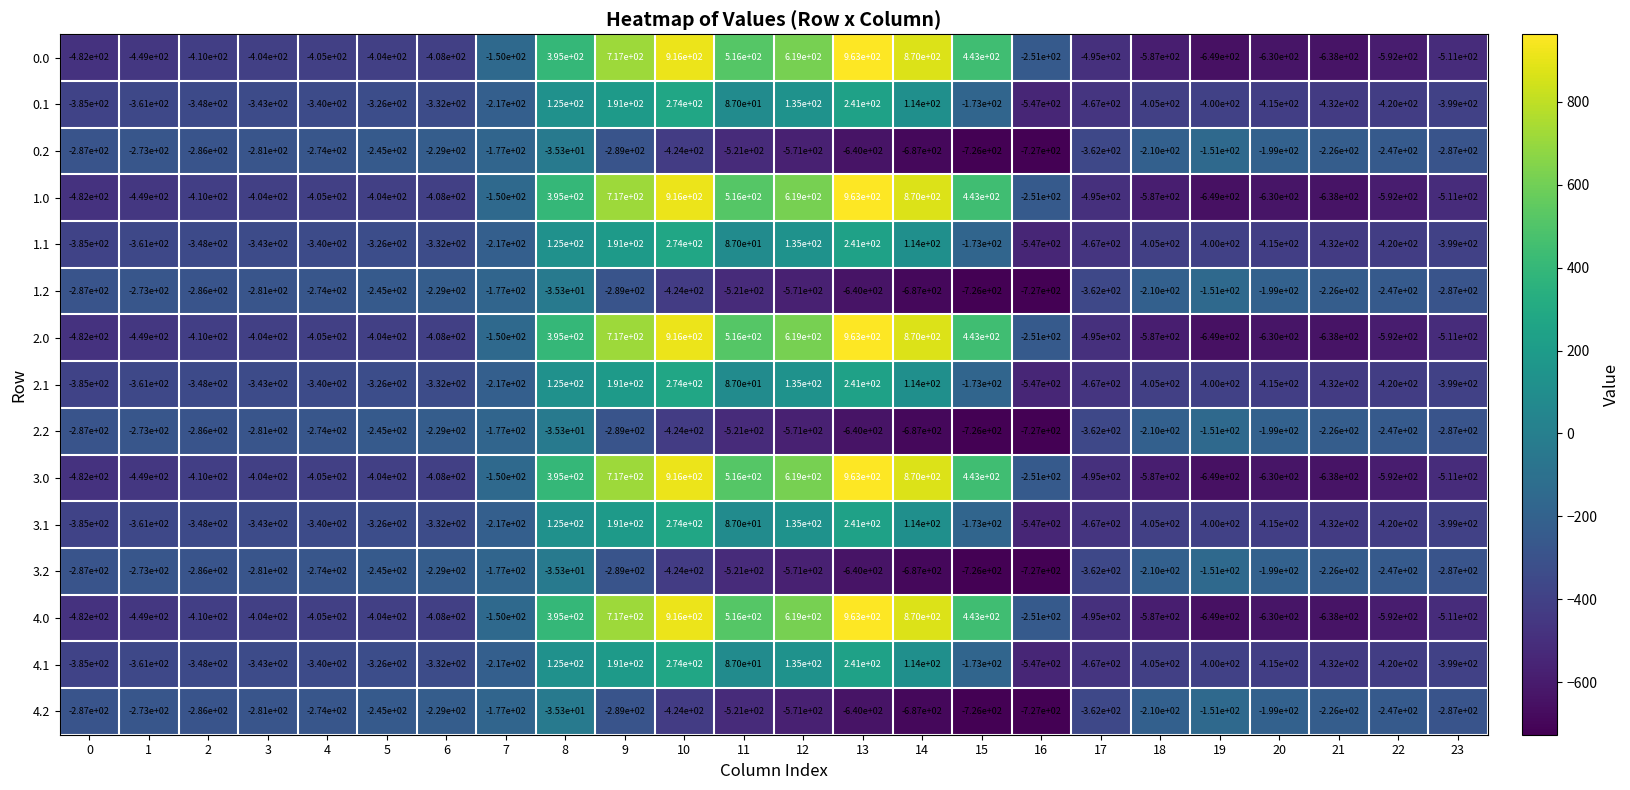

Is it true that 2.1 equals -595.2 at 21?

False